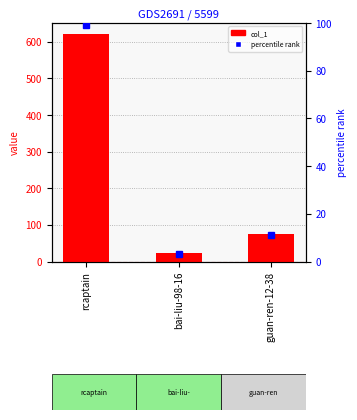

Reading left to right, what are all the values shown in this chart?

620	22	74